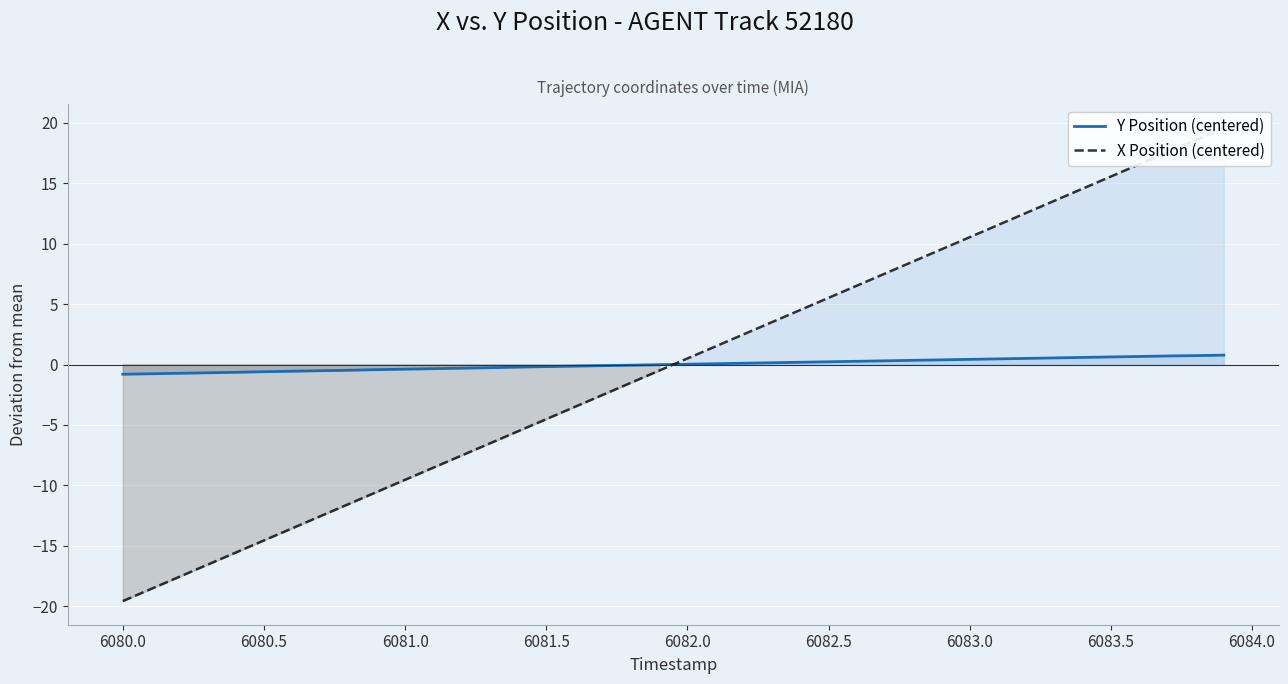

Which series ends up on top after the final intersection of Y Position (centered) and X Position (centered)?

X Position (centered)